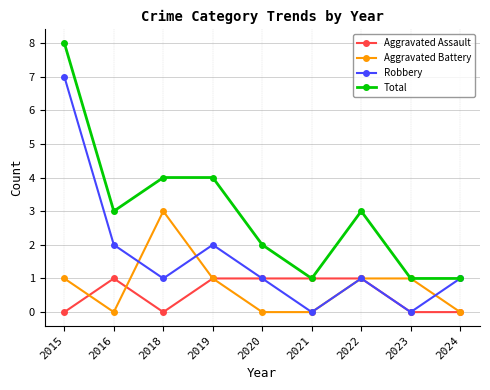

Count the number of data series in this chart.

4